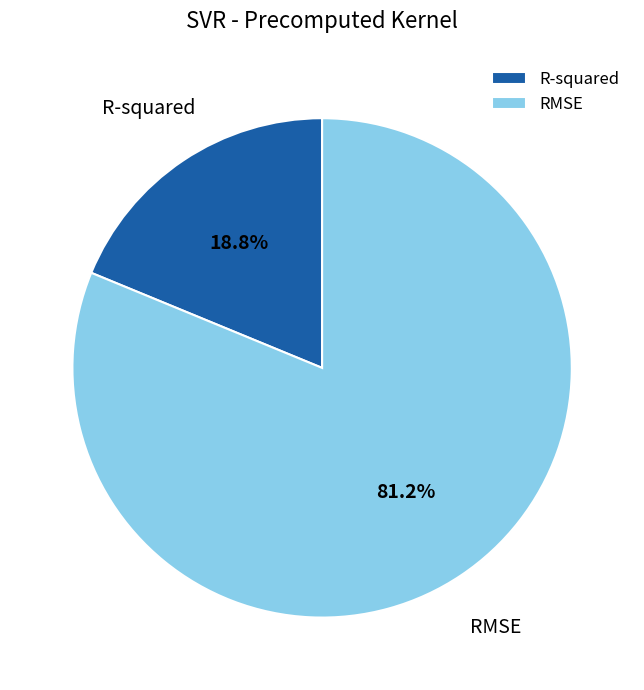

Count the number of slices in the pie.

2